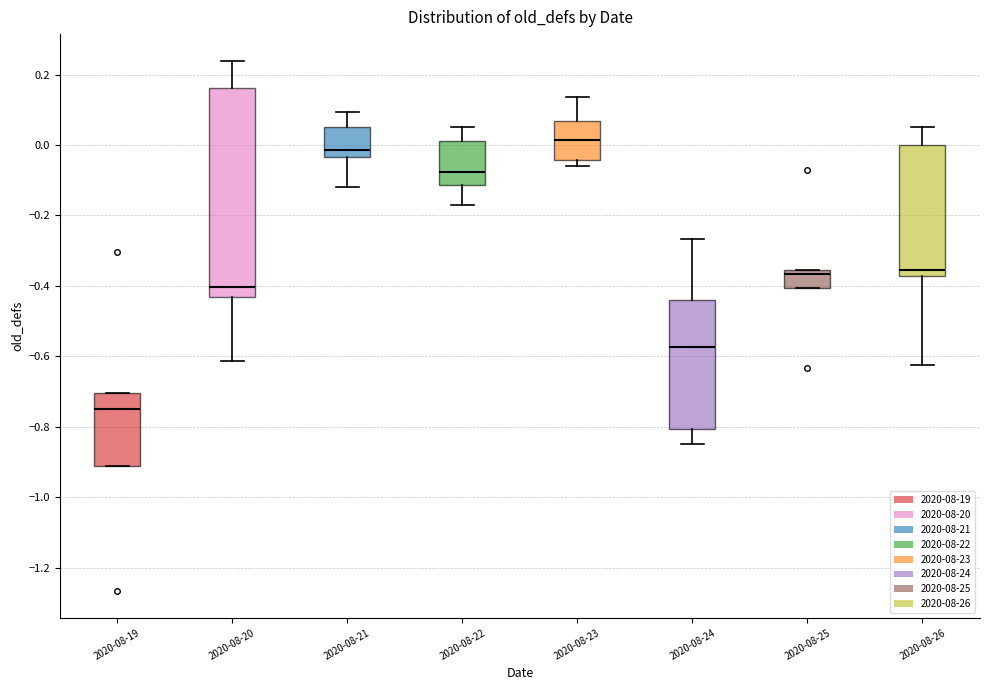

Where is the lower edge of the box for 2020-08-25 on the y-axis? The values are not printed on the chart, so give them approximately, as read against the axis.

-0.40